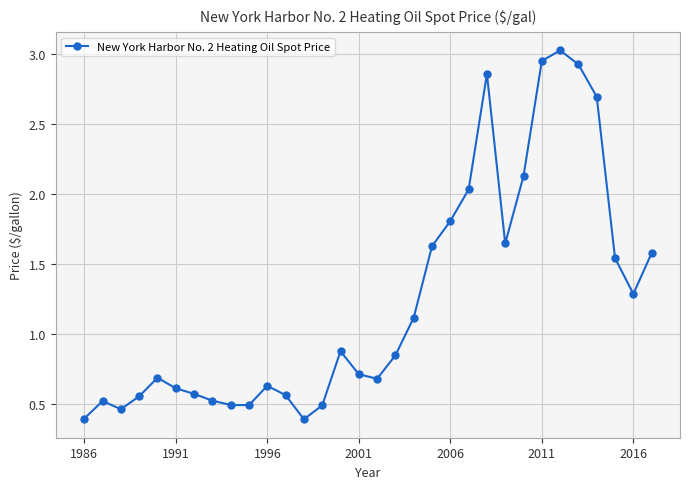

What is the difference between the maximum and minimum values?

2.6